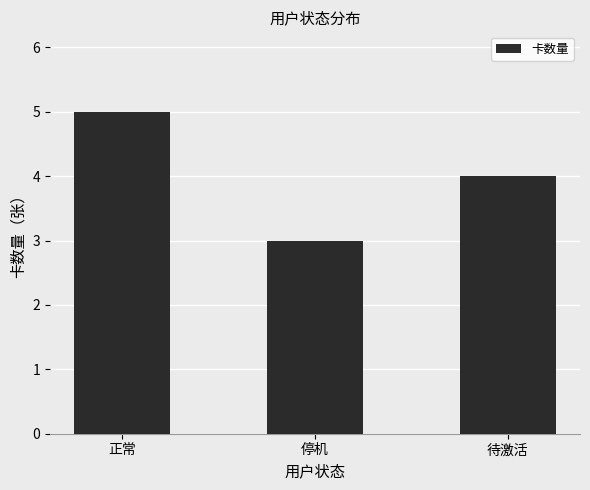

How many bars are there in total?

3